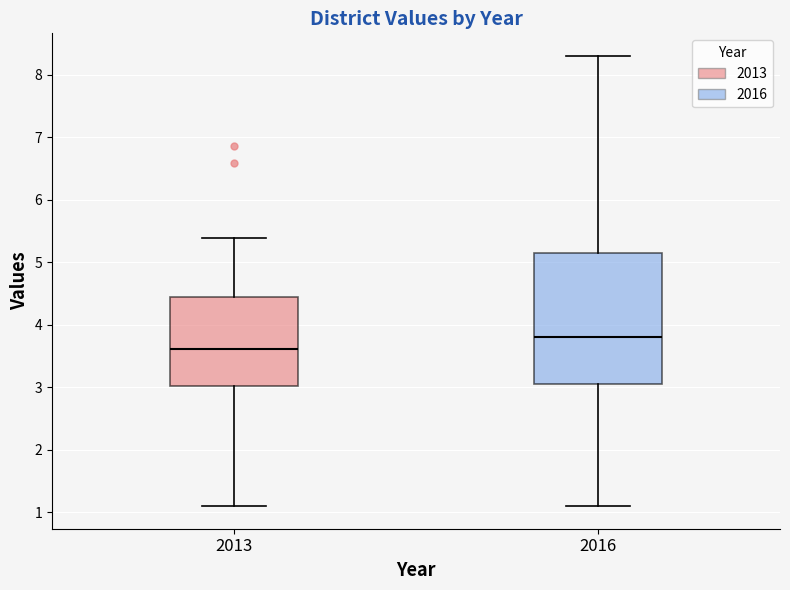

Where is the upper edge of the box at x = 2013 on the y-axis? The values are not printed on the chart, so give them approximately, as read against the axis.

4.4